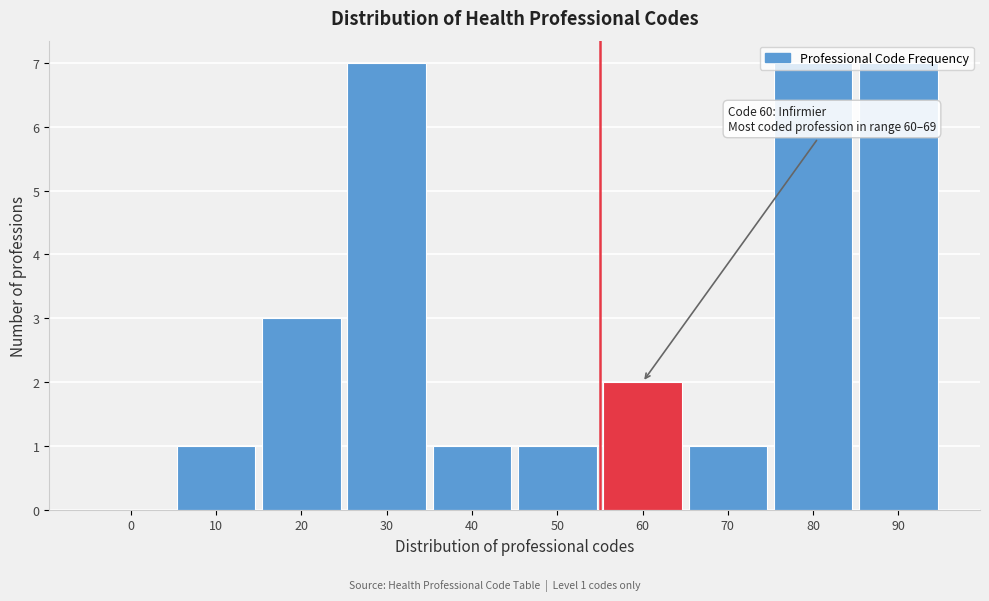

What is the change in value from 10 to 90?

+6